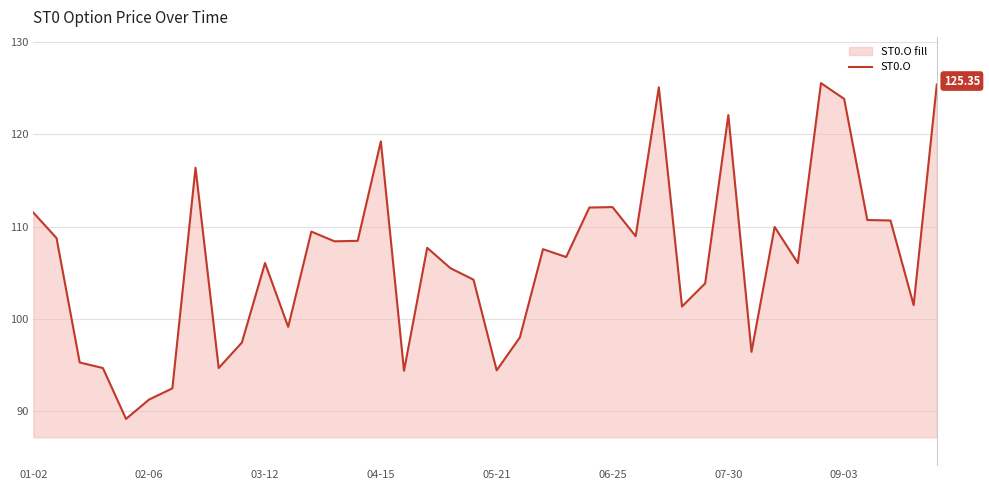

What is the difference between the maximum and minimum values?

36.3